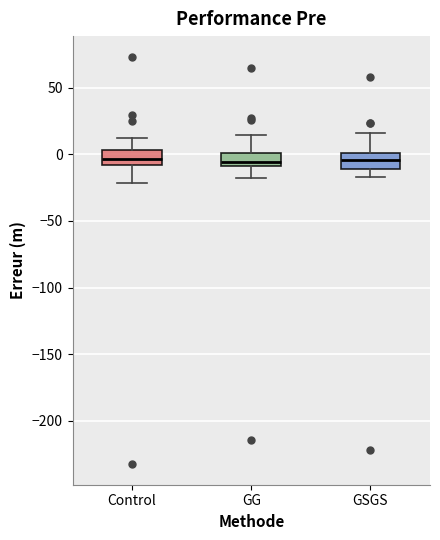

Where is the lower edge of the box for Control on the y-axis? The values are not printed on the chart, so give them approximately, as read against the axis.

-10